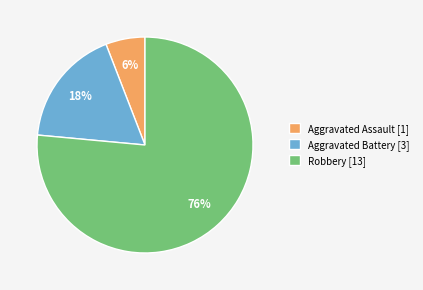

Do Aggravated Battery [3] and Aggravated Assault [1] together represent more than half of the pie?

No